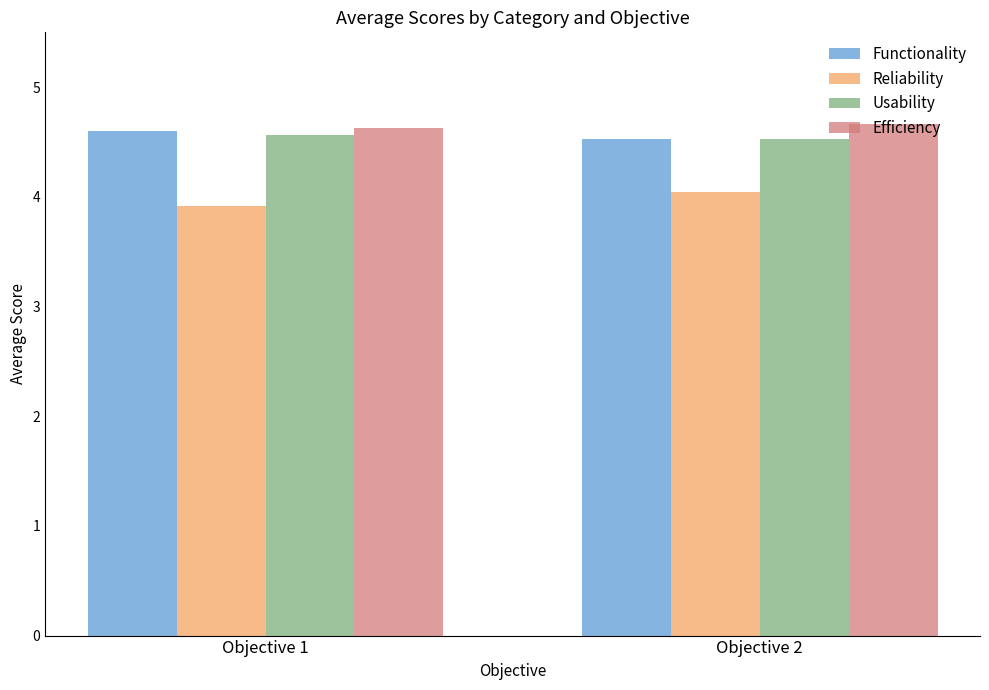

What is the average value of the Reliability series?

4.0